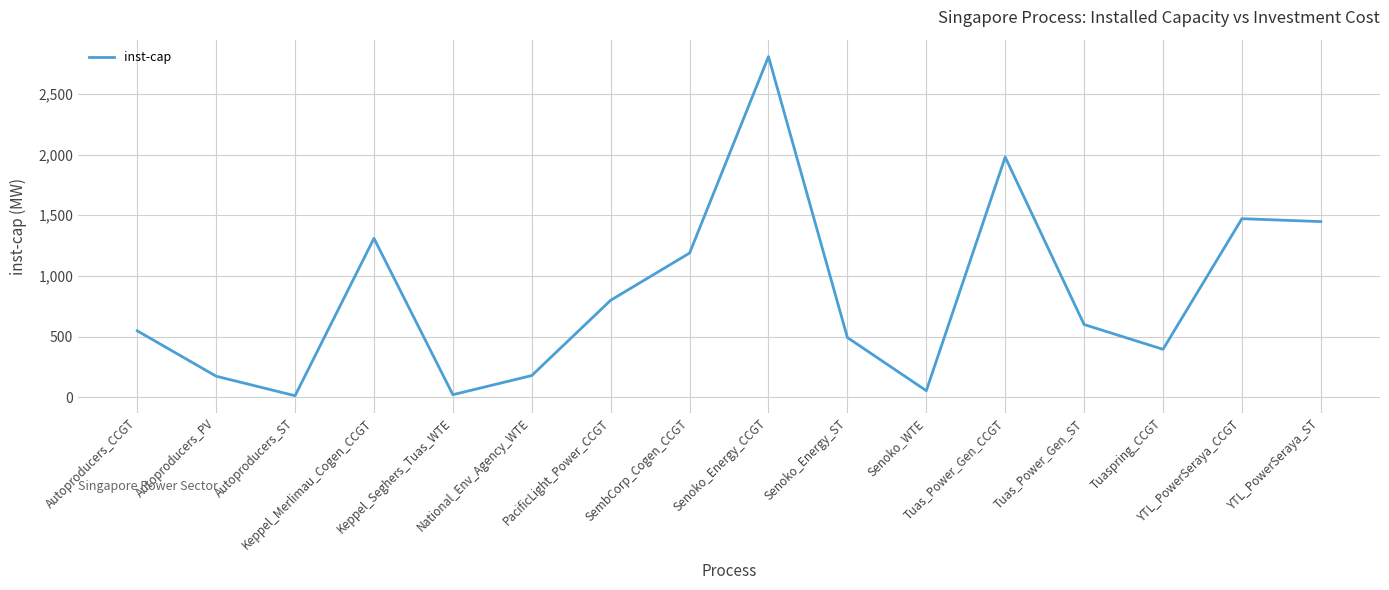

What is the maximum value shown in the chart?

2807.0